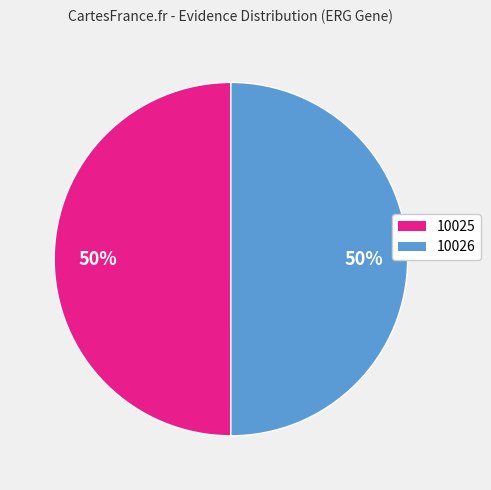

How many segments does this pie chart have?

2